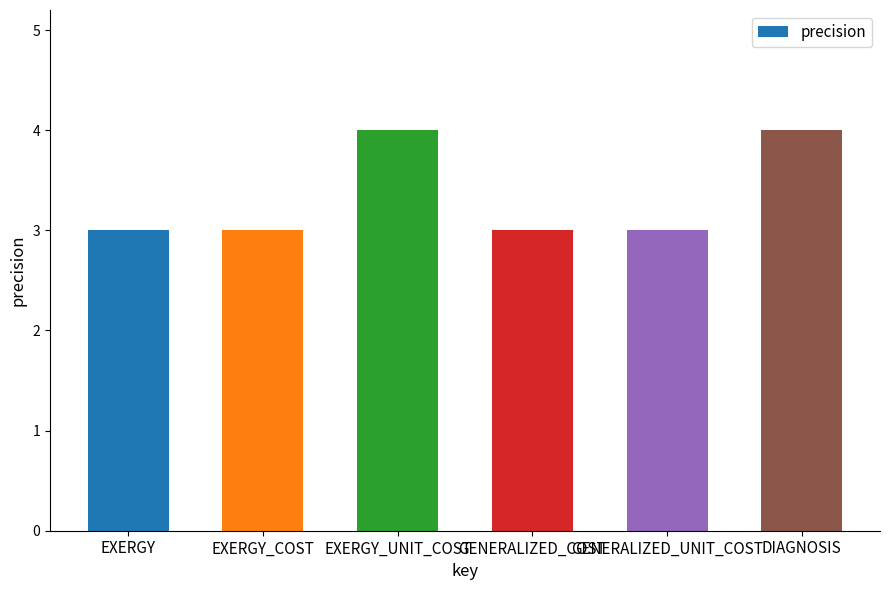

What position from the right is EXERGY?

6